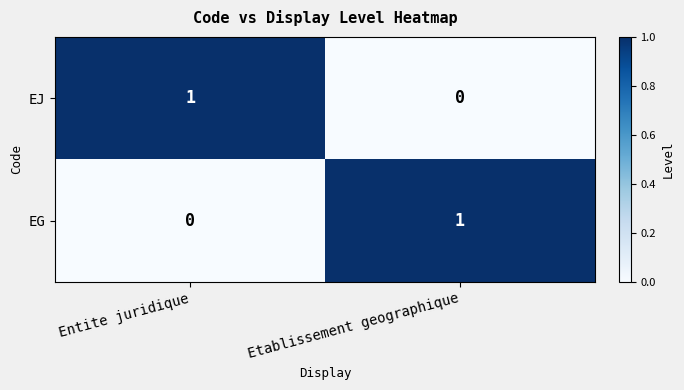

Is the value of EJ at Entite juridique greater than the value of EG at Entite juridique?

Yes